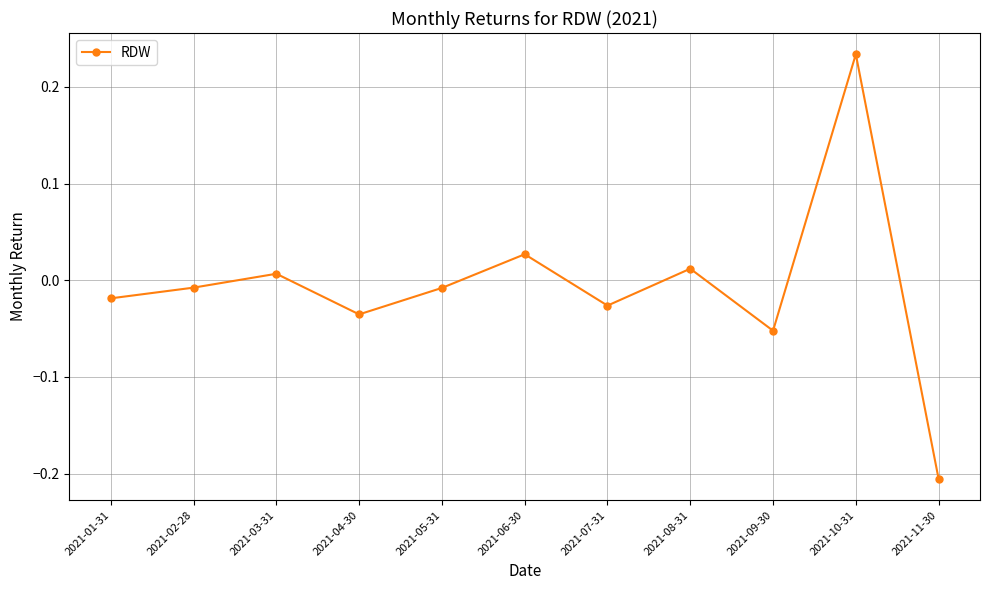

What is the label of the 1st point from the right?

2021-11-30